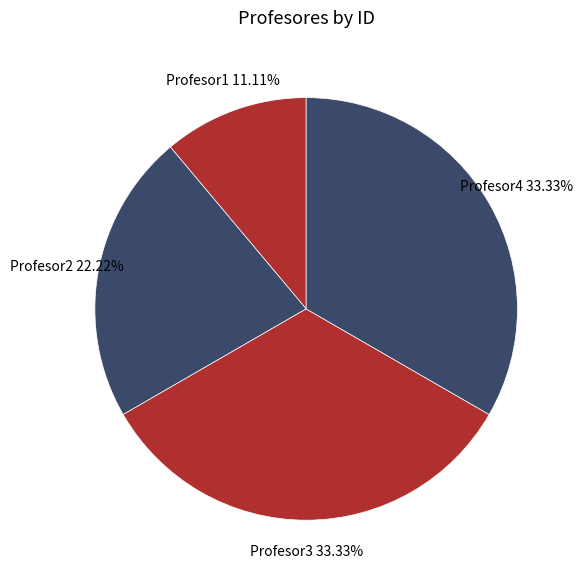

Does any single category account for the majority?

No